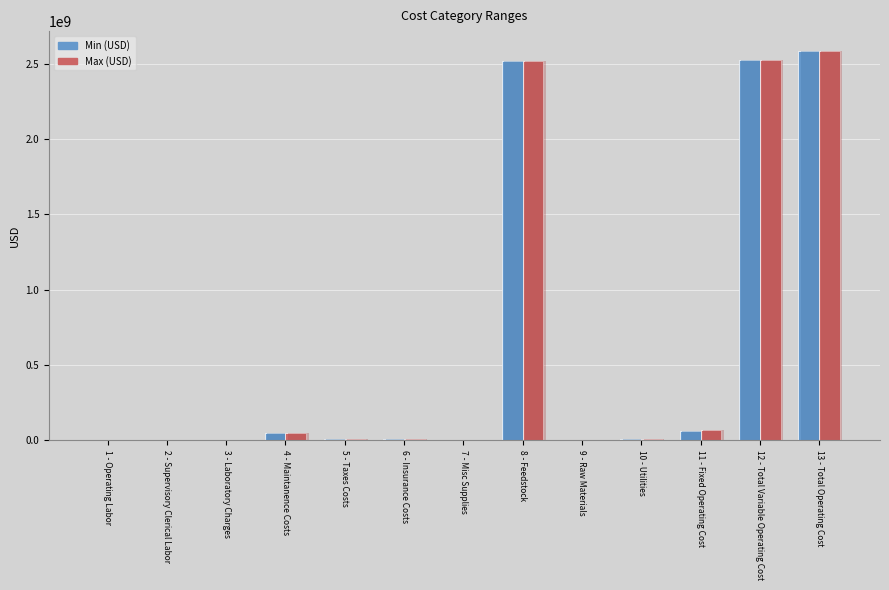

True or false: Max (USD) has a value of 4563144227.5 at Total Operating Cost.

False